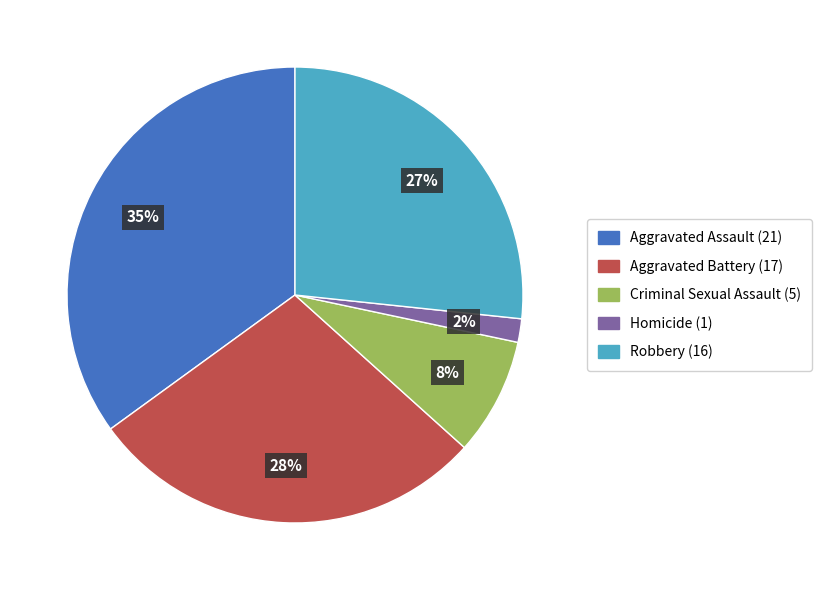

What percentage is the Aggravated Battery slice, to the nearest percent?

28%